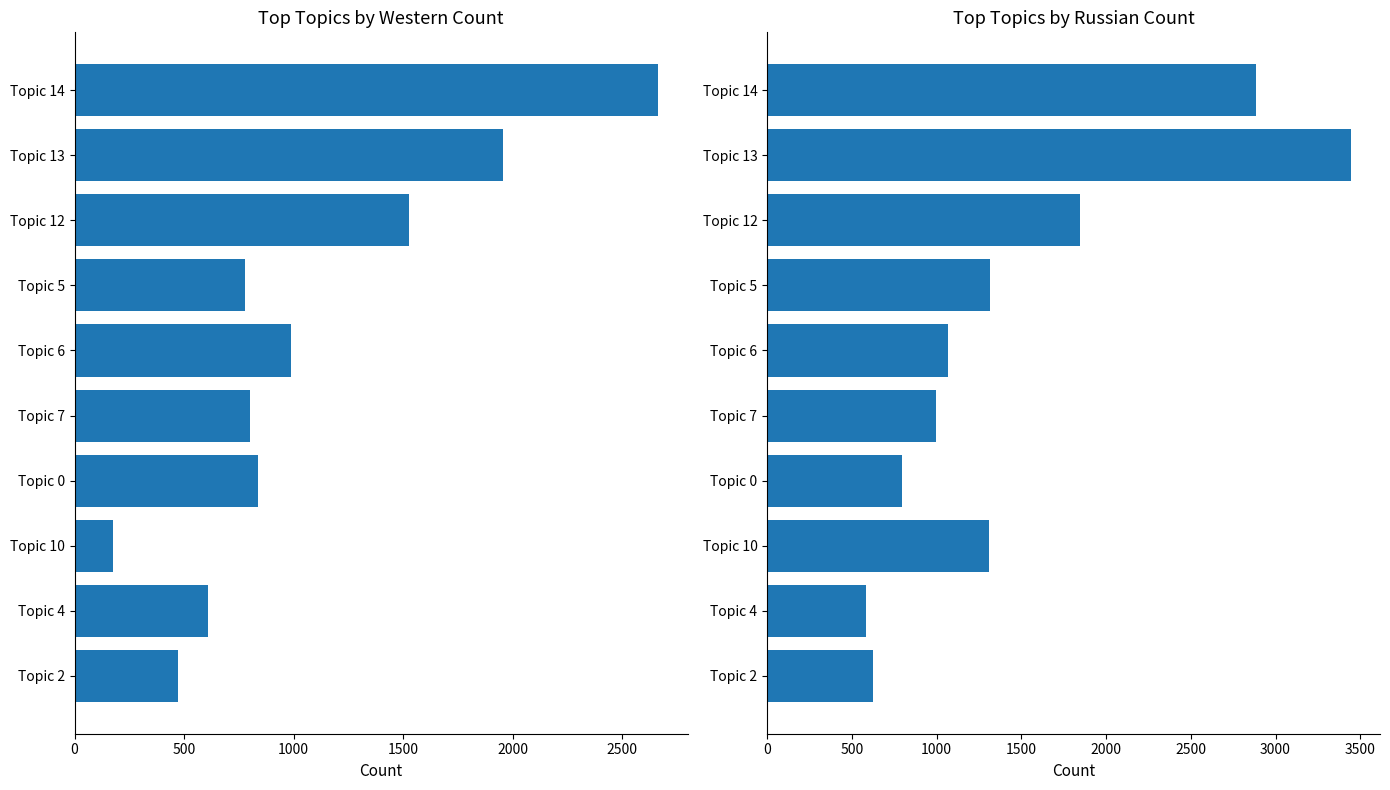

The Russian Count series shows 2885 at Topic 14. True or false?

True